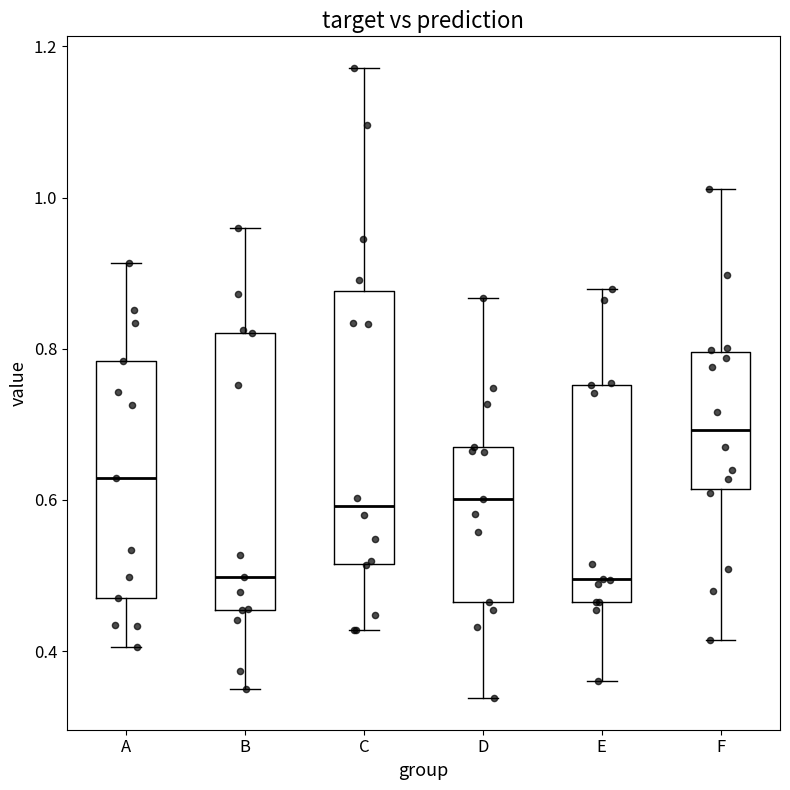

Reading left to right, transcribe this box plot: for each box, give where its median line is, the range the box spans, and where its two whiskers end, as read against the y-axis. The values are not printed on the chart, so give them approximately, as read against the axis.

A: median 0.62, box 0.48 to 0.78, whiskers 0.40 to 0.92
B: median 0.50, box 0.46 to 0.82, whiskers 0.34 to 0.96
C: median 0.60, box 0.52 to 0.88, whiskers 0.42 to 1.18
D: median 0.60, box 0.46 to 0.66, whiskers 0.34 to 0.86
E: median 0.50, box 0.46 to 0.76, whiskers 0.36 to 0.88
F: median 0.70, box 0.62 to 0.80, whiskers 0.42 to 1.02